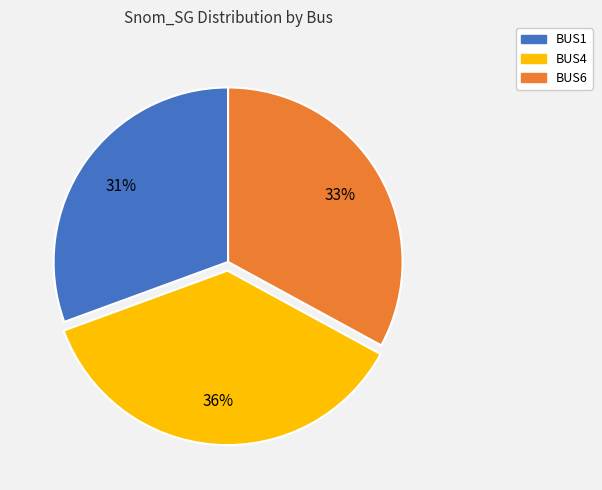

Between BUS1 and BUS6, which is larger?

BUS6